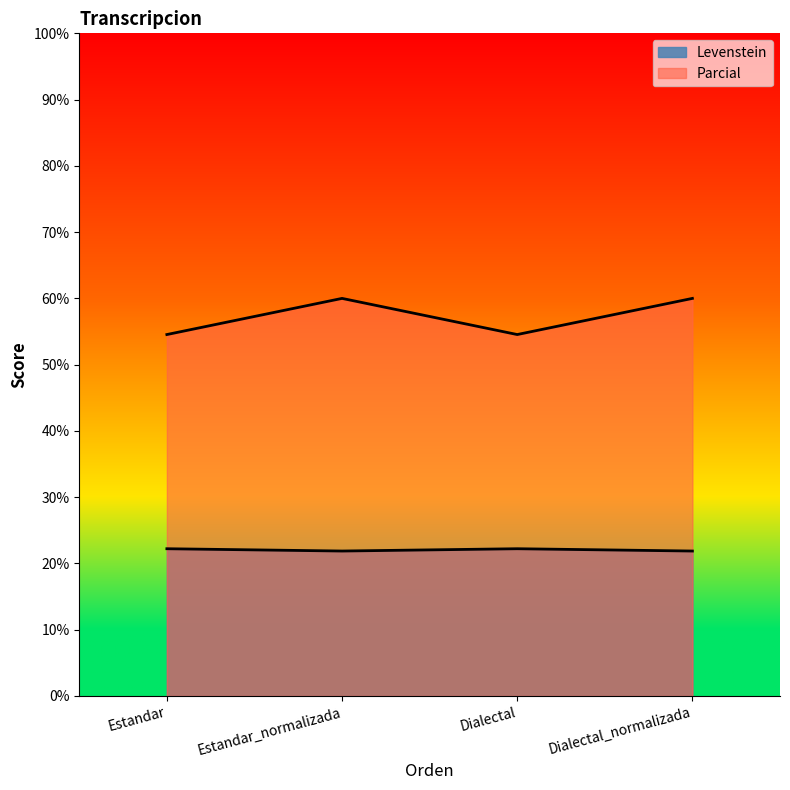

At Estandar_normalizada, list the series in order from largest to smallest.

Parcial, Levenstein